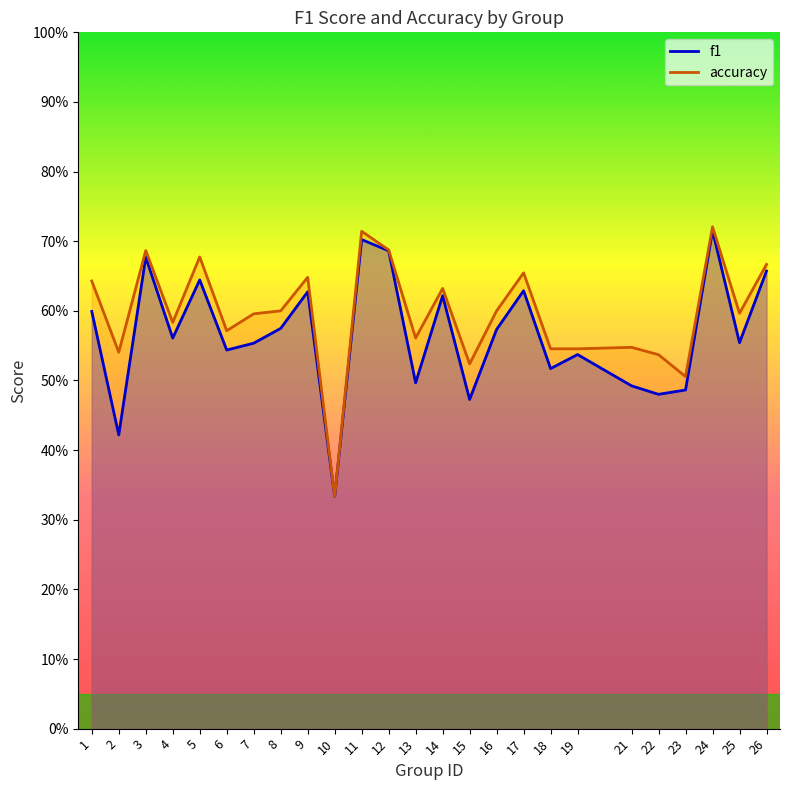

What value does the f1 series have at 11?

0.7